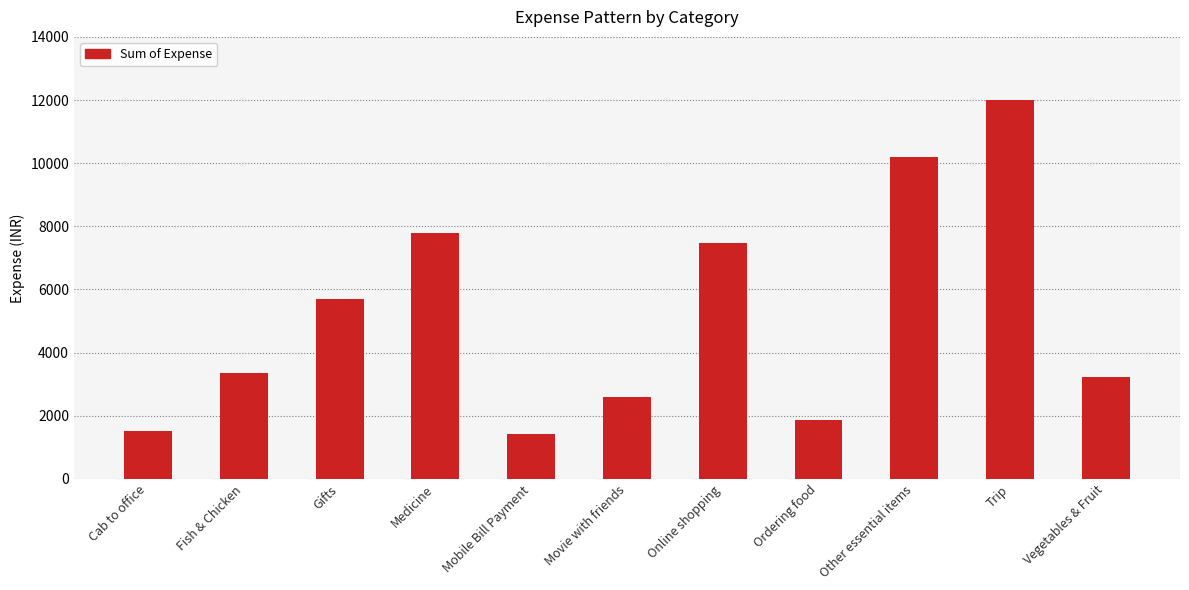

What is the change in value from Fish & Chicken to Ordering food?

-1485.0